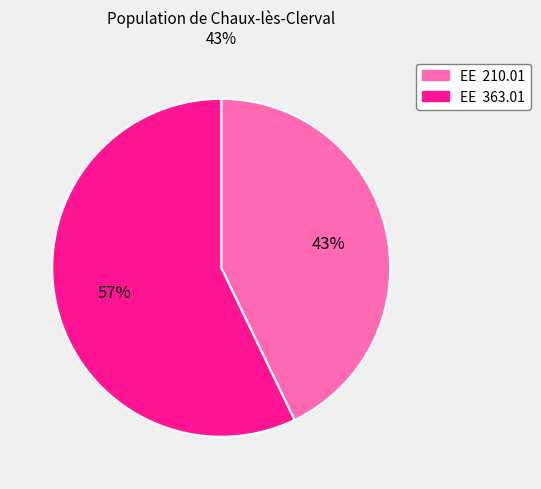

Which slice represents more than half of the pie?

EE 363.01